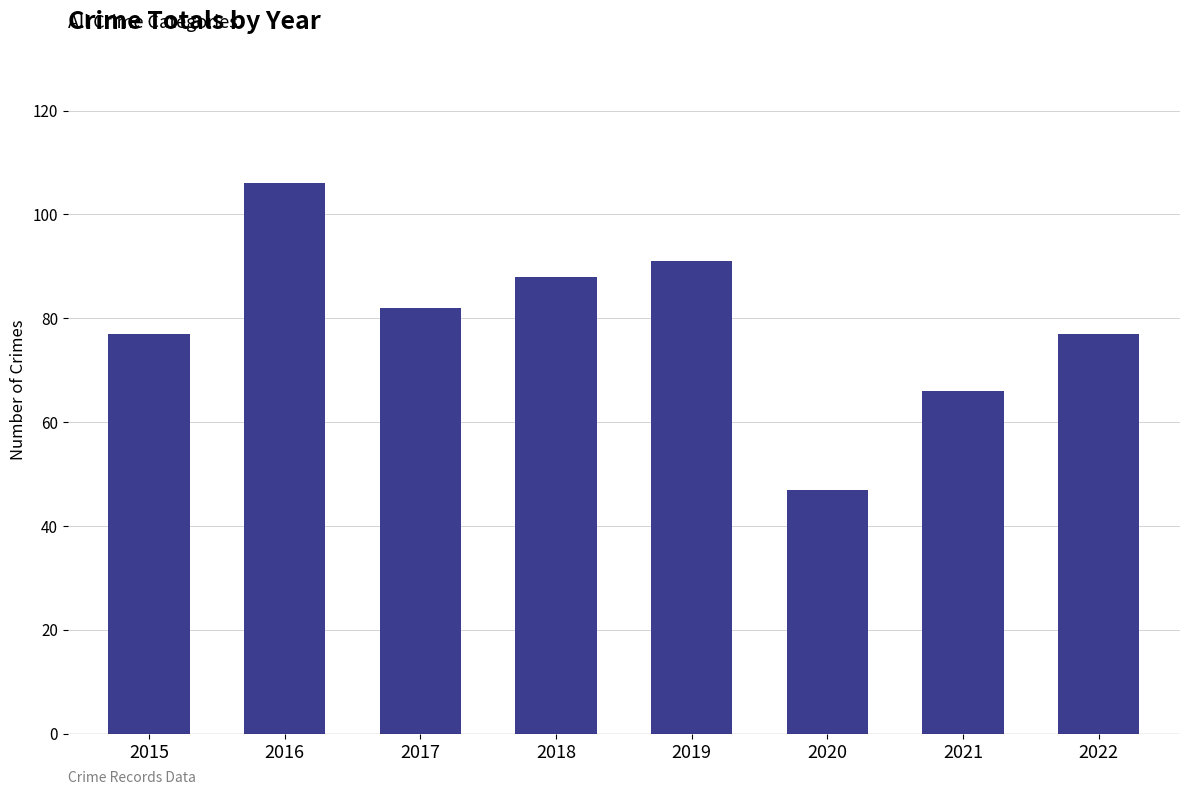

Read the value at 2021, to the nearest 10.

70